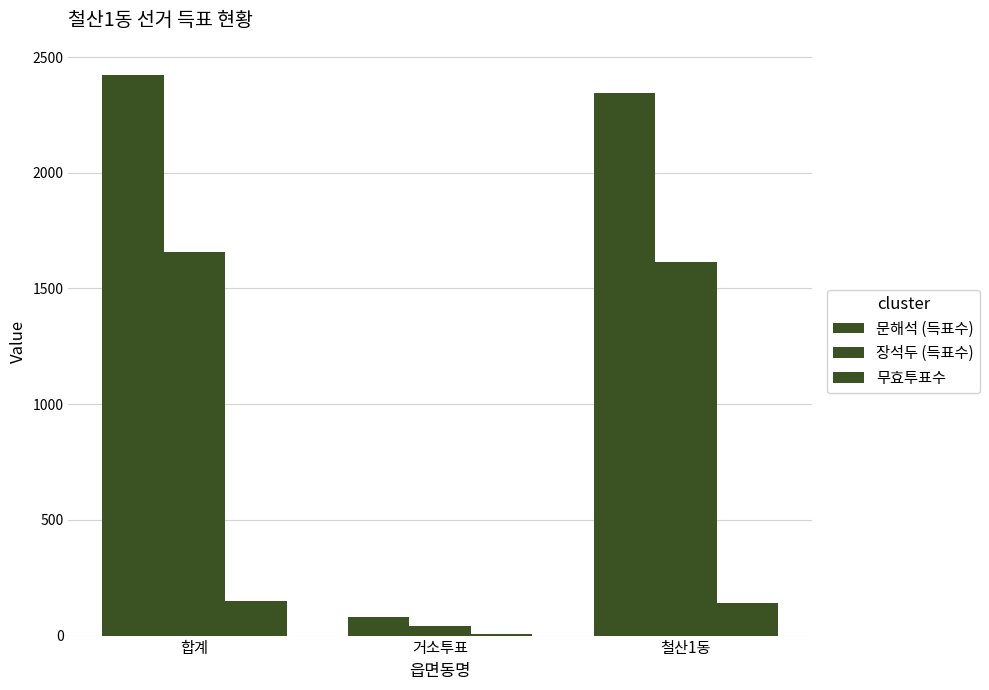

The 장석두 (득표수) series shows 1658 at 합계. True or false?

True